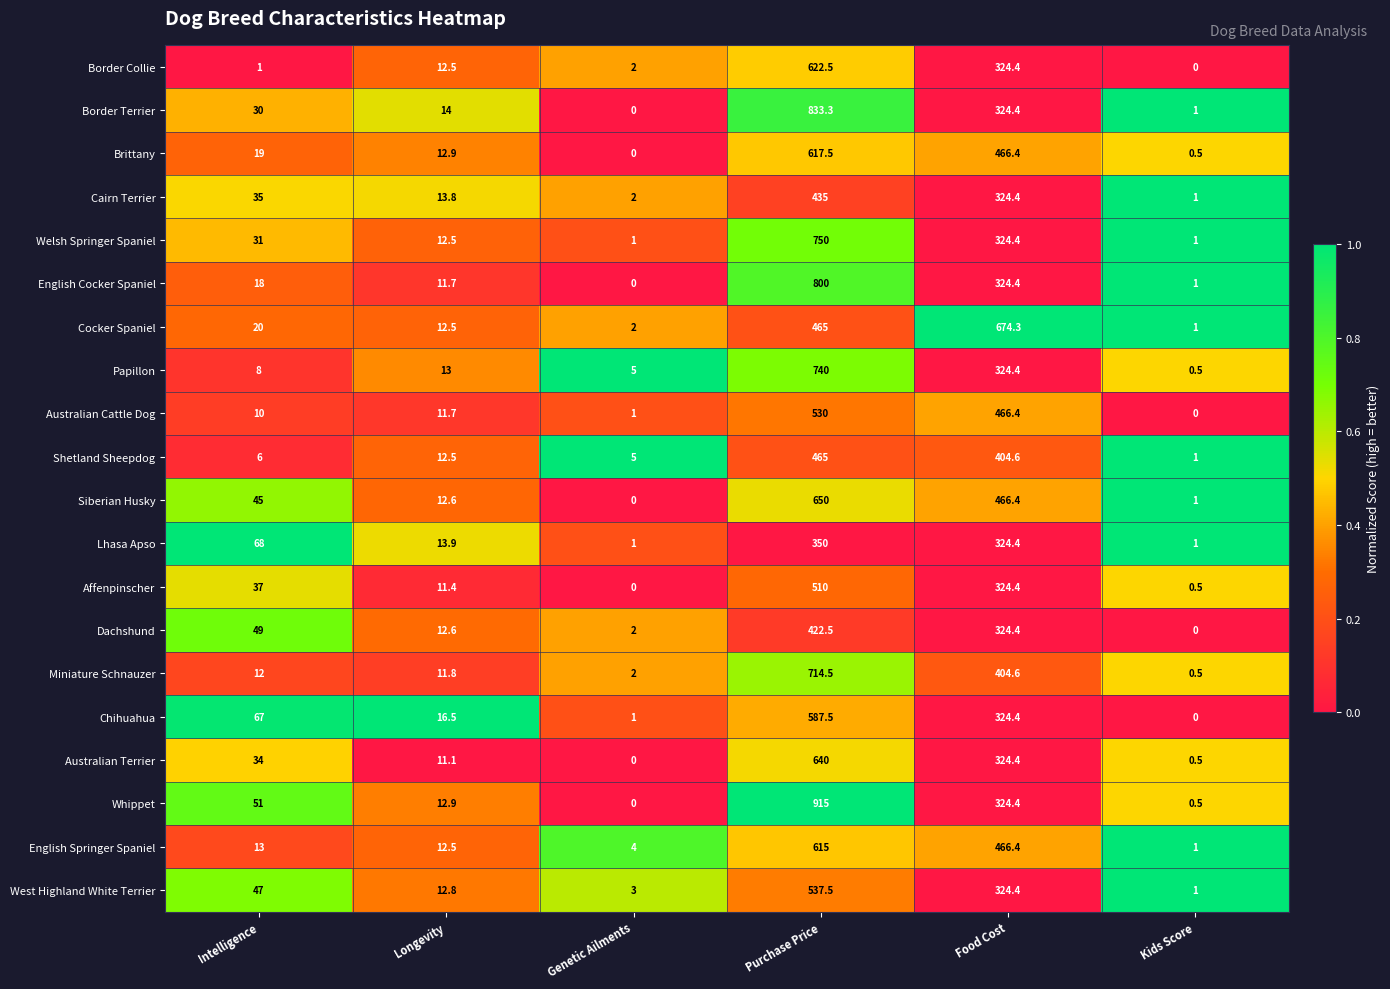

What is the greatest value displayed?

915.0